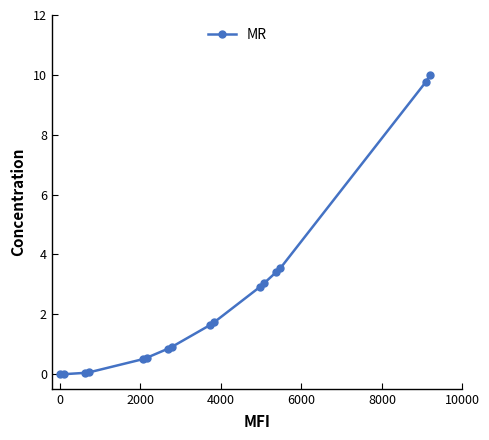

What is the maximum value shown in the chart?

10.0